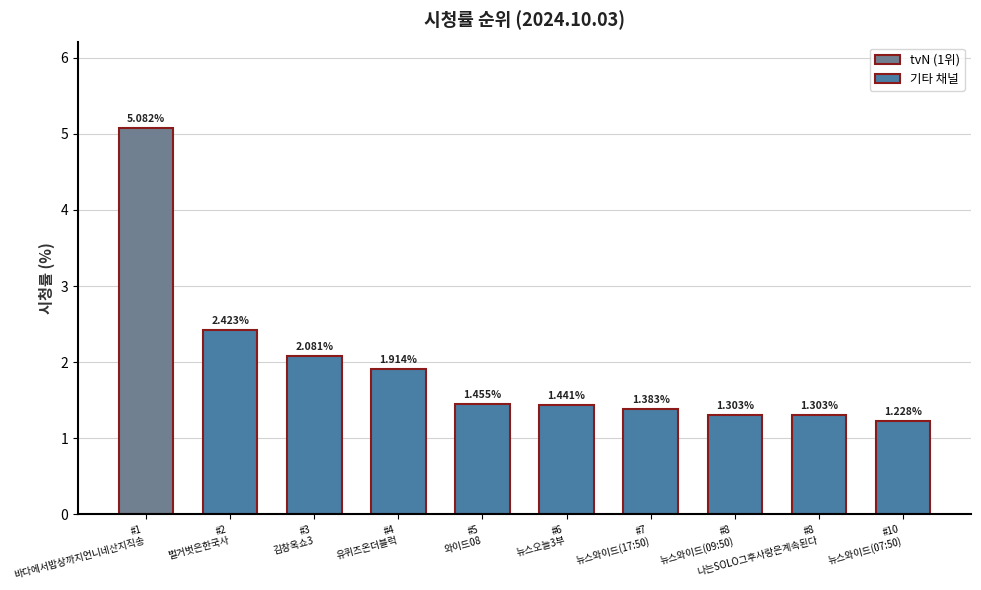

What is the sum of all values?

19.6